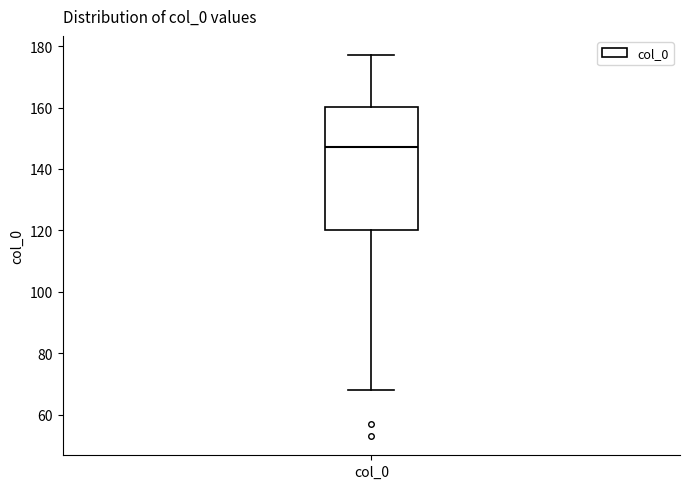

Transcribe this box plot: give where the median line is, the range the box spans, and where the two whiskers end, as read against the y-axis. The values are not printed on the chart, so give them approximately, as read against the axis.

median 148, box 120 to 160, whiskers 68 to 178